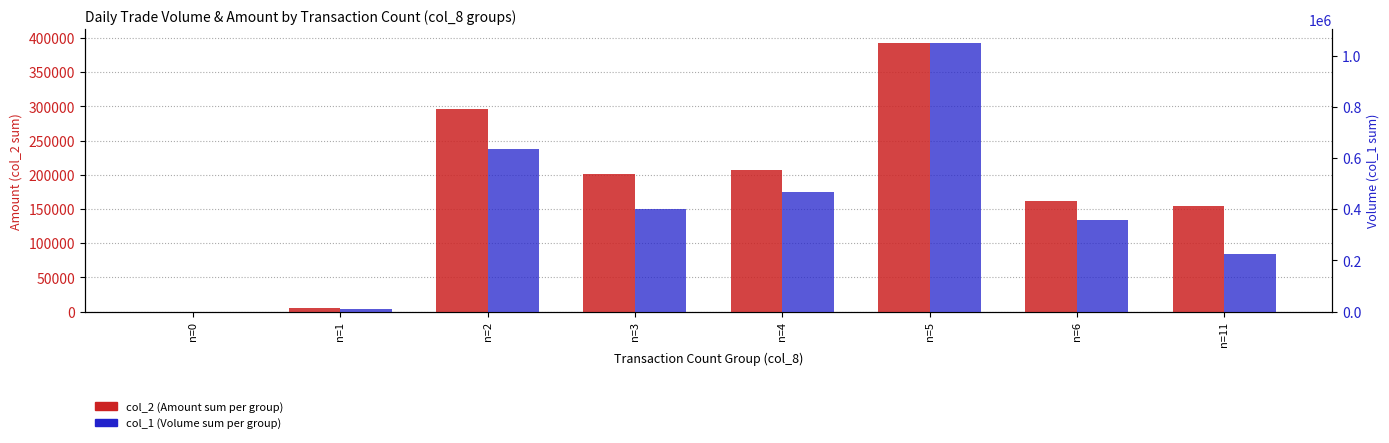

What is the difference between the second highest and minimum values in the col_2 (Amount) series?

295980